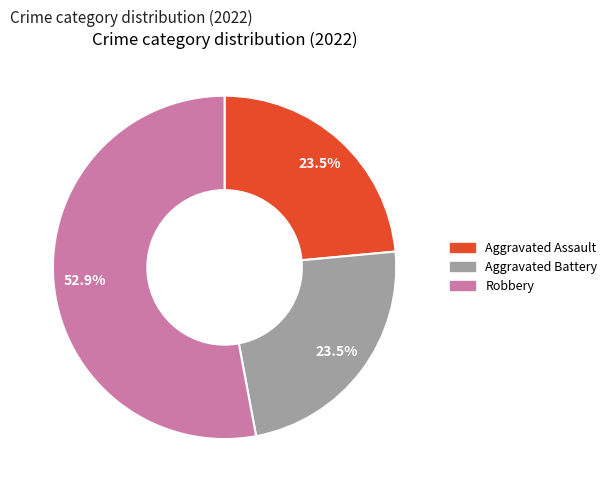

Does any single category account for the majority?

Yes